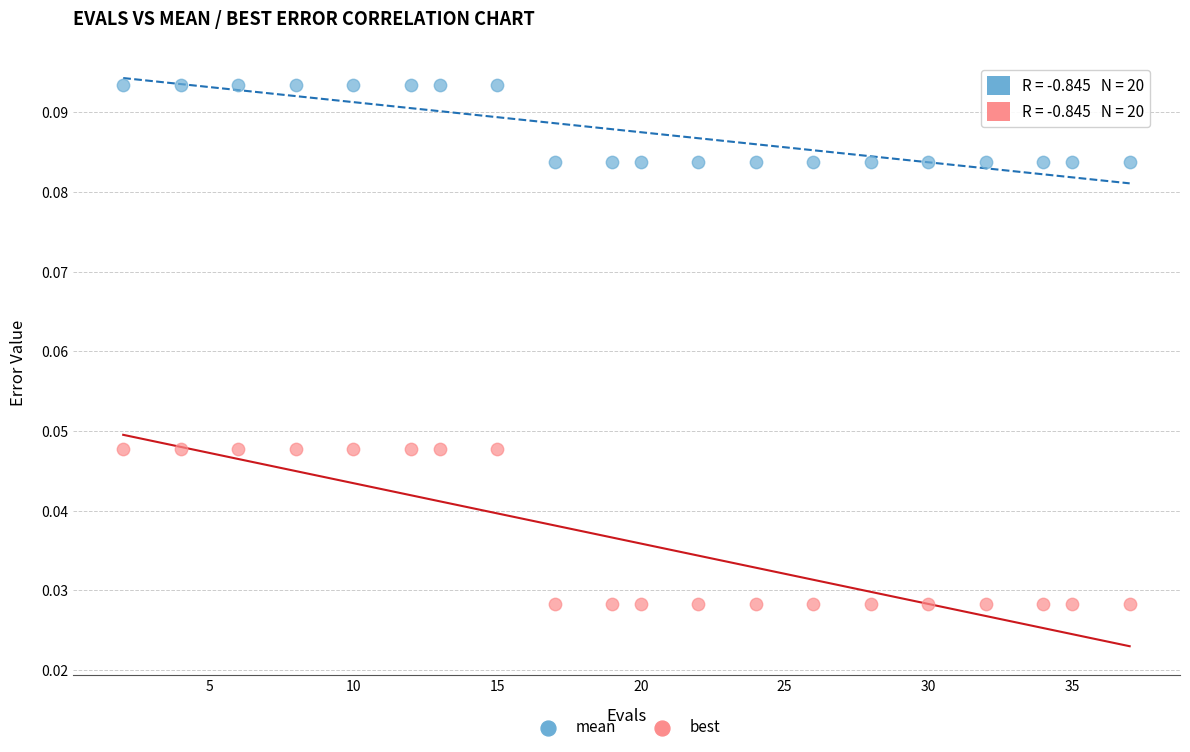

What is the X range (max minus min) for the scatter plot?

35.0